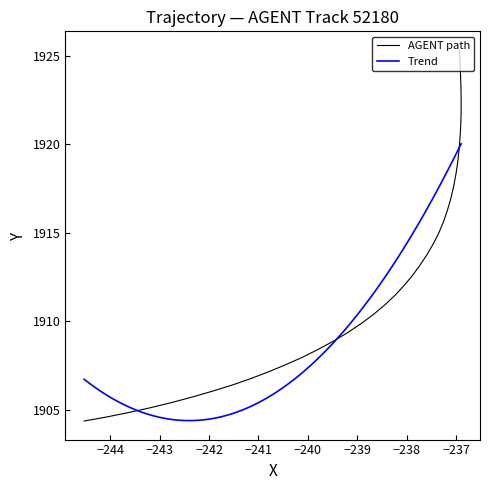

What is the value of the 30th point from the left?

1907.6